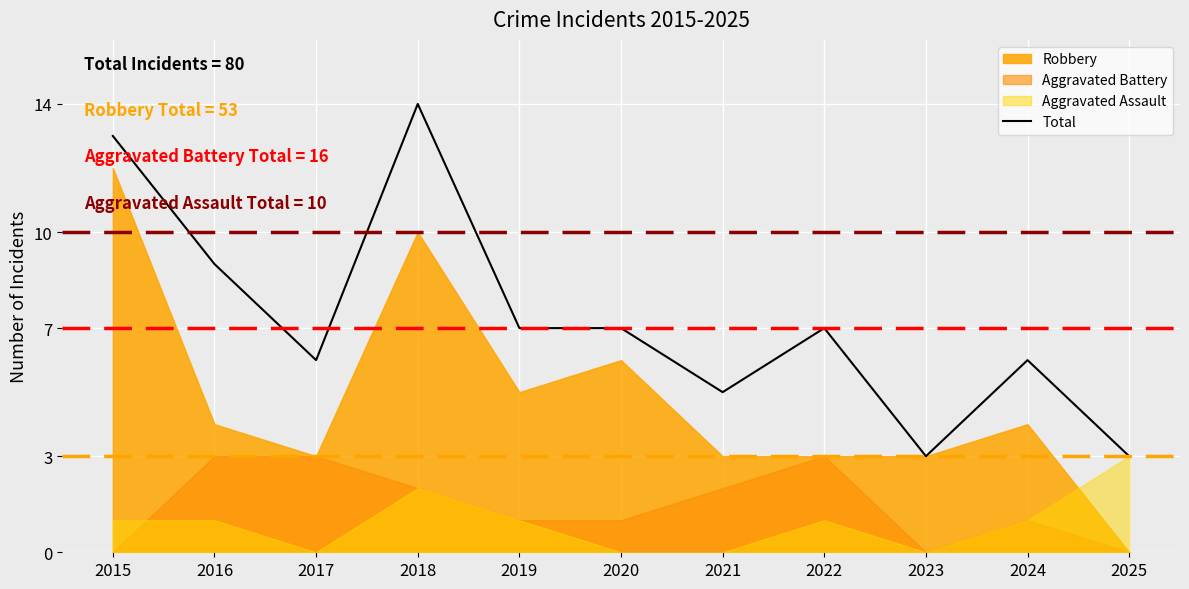

What is the maximum value shown in the chart?

14